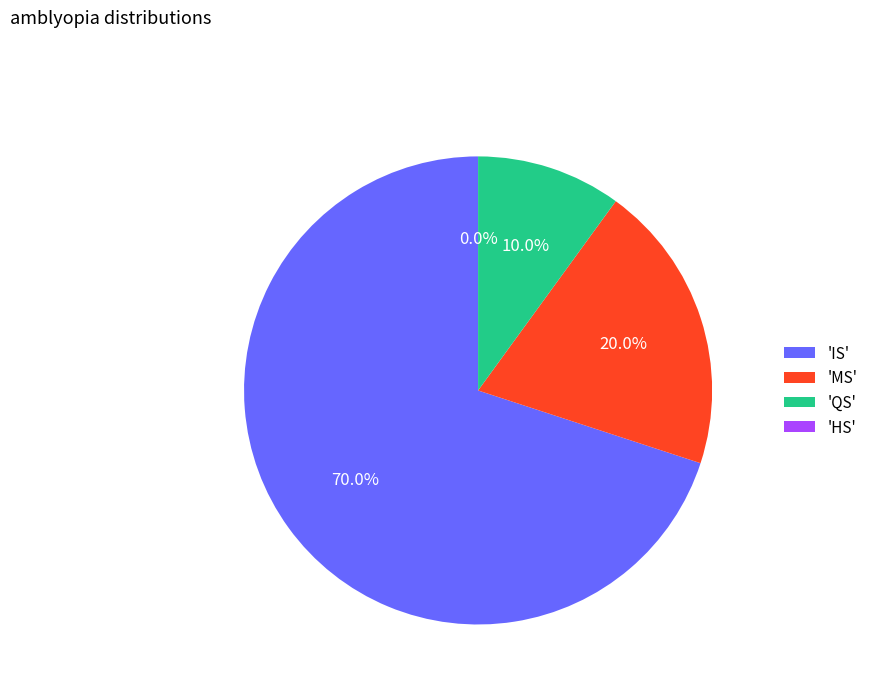

What portion of the pie excludes MS?

80.0%